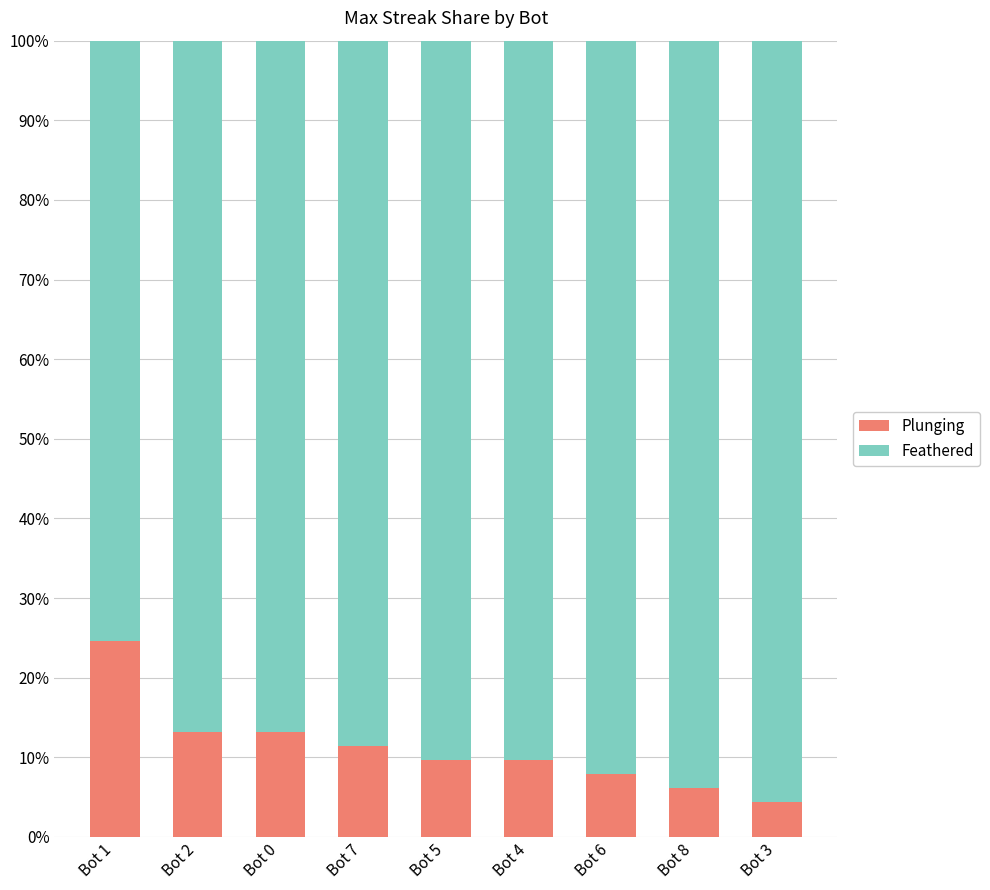

What is the total value across all series at Bot 8?

100.0